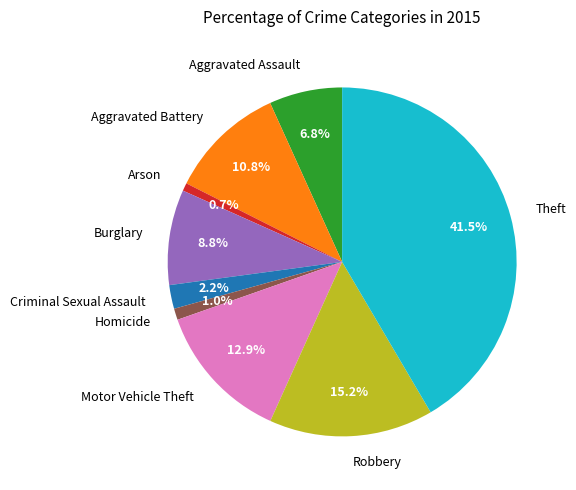

Count the number of slices in the pie.

9